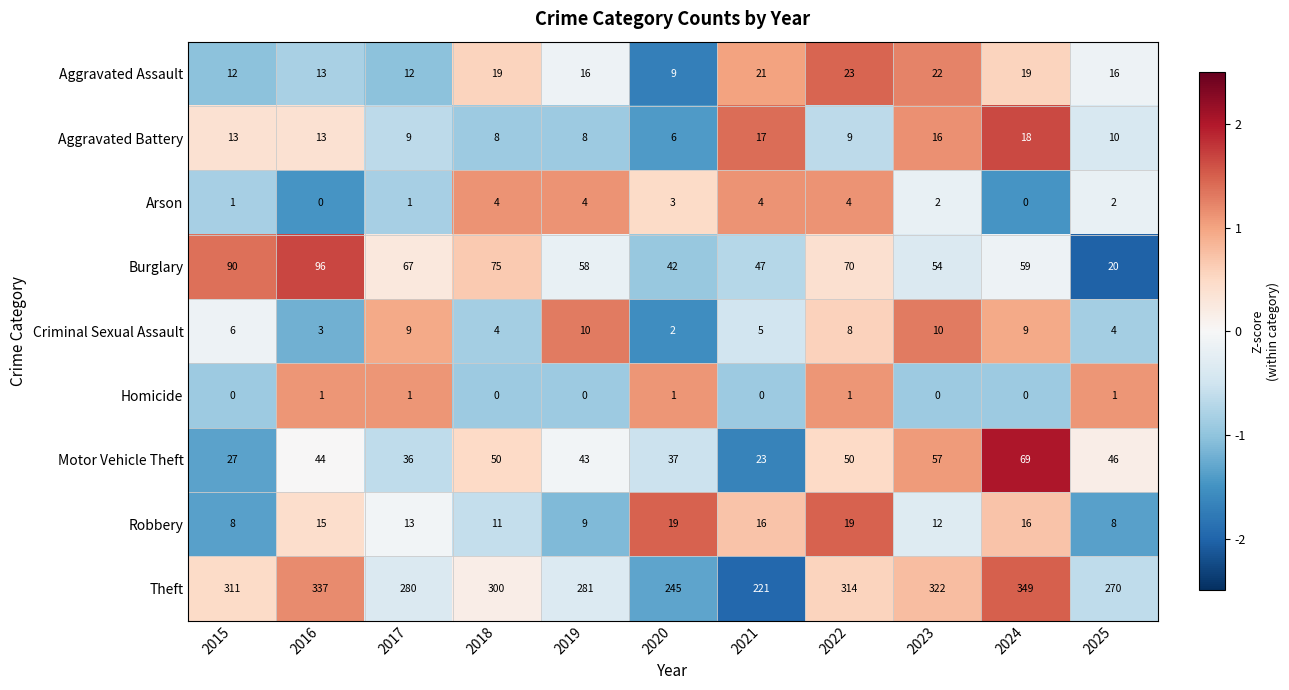

List the series in order of their peak value, highest first.

Theft, Burglary, Motor Vehicle Theft, Aggravated Assault, Robbery, Aggravated Battery, Criminal Sexual Assault, Arson, Homicide